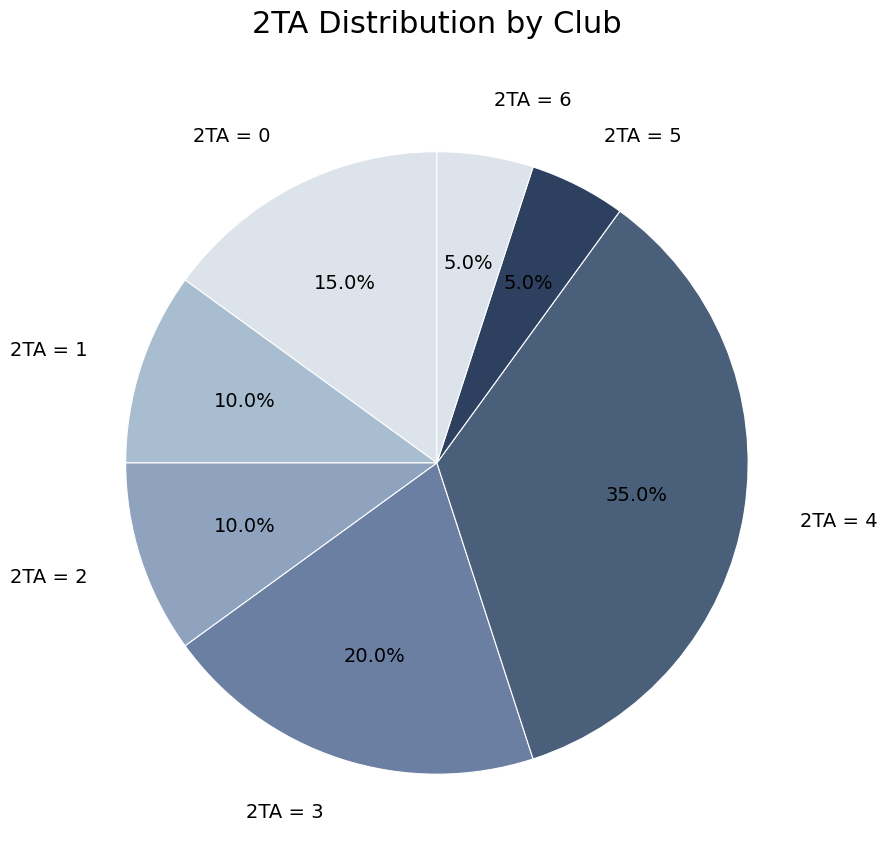

Does any single category account for the majority?

No